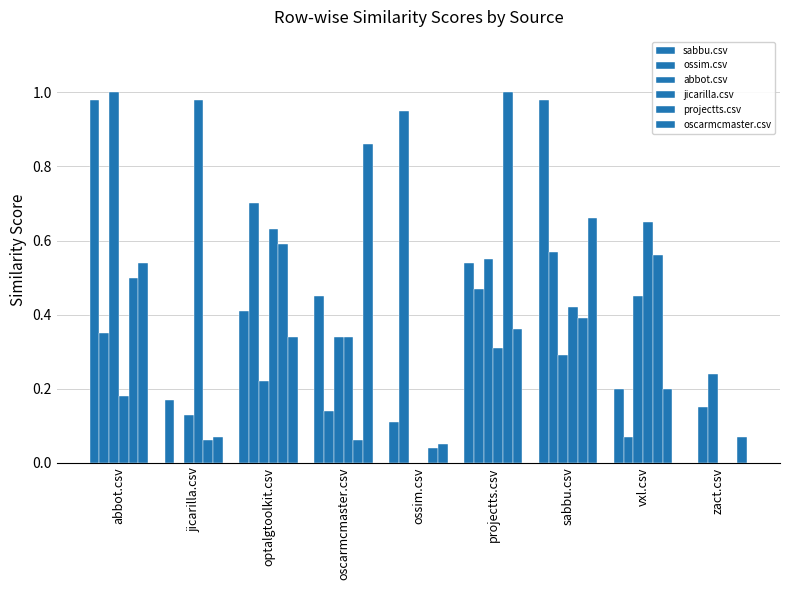

Count the number of categories in the chart.

9